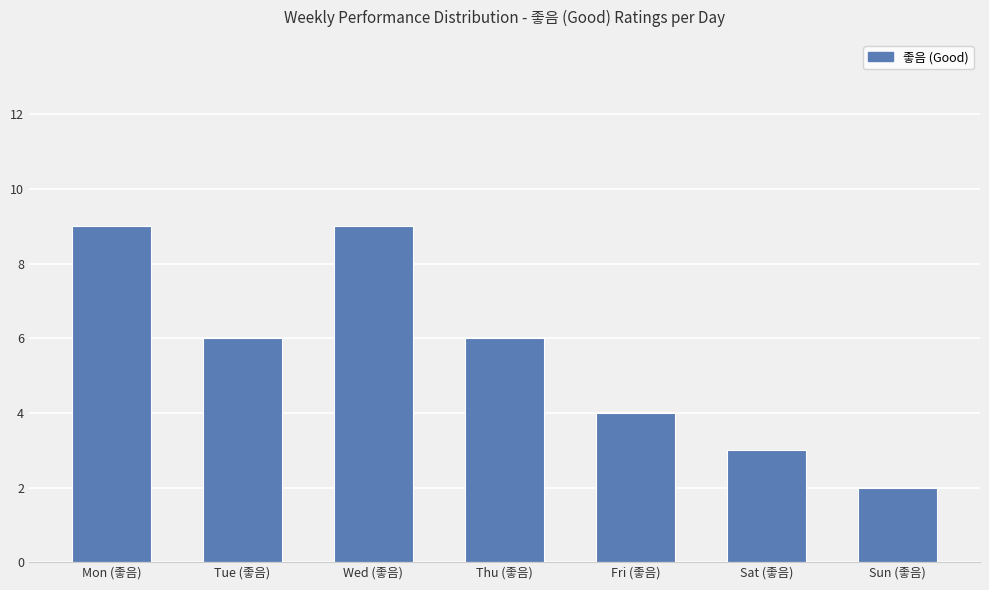

Reading left to right, extract all data points from this chart.

9	6	9	6	4	3	2